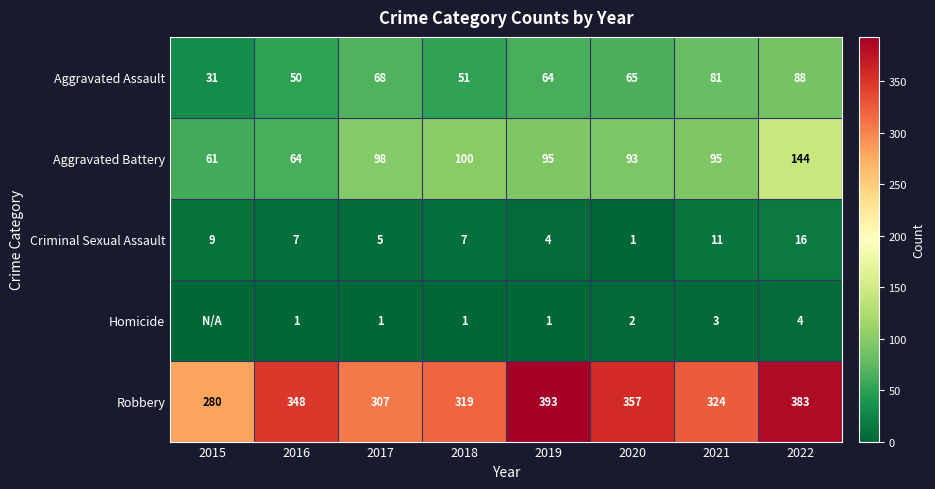

Between 2017 and 2016, which is larger?

2017